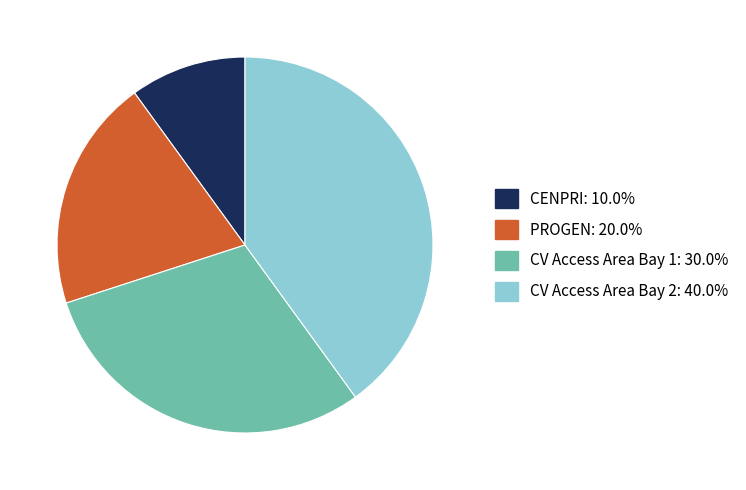

Is there a majority slice in this chart?

No